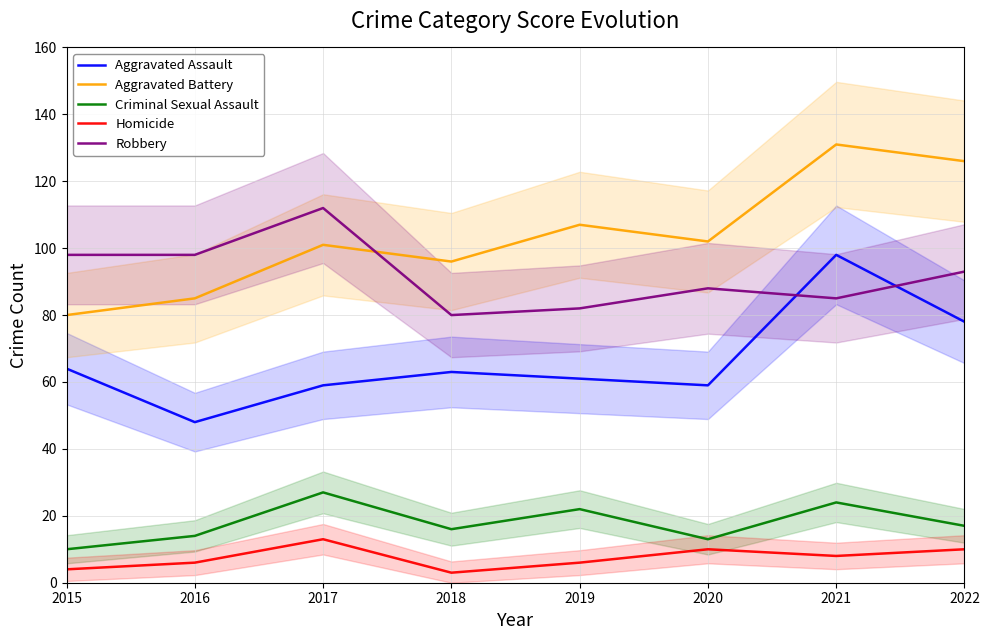

At which category does Homicide reach its first local valley?

2018